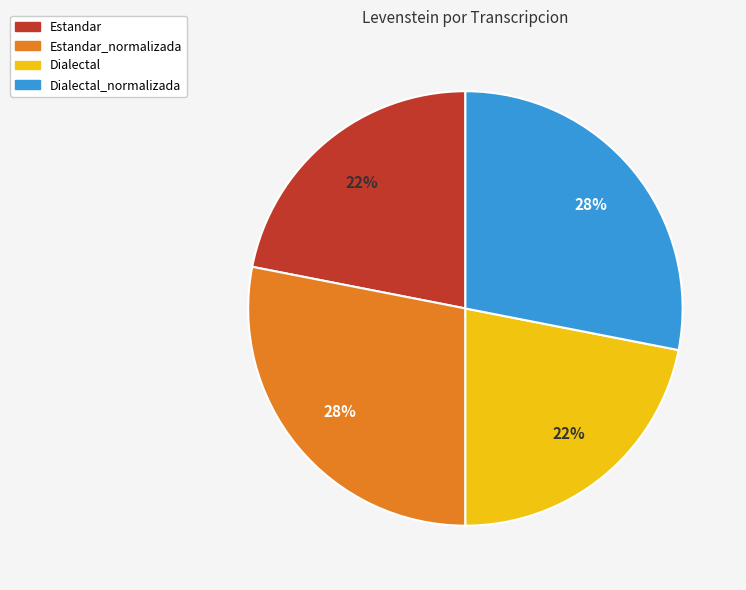

To the nearest percent, what is the average slice percentage?

25%